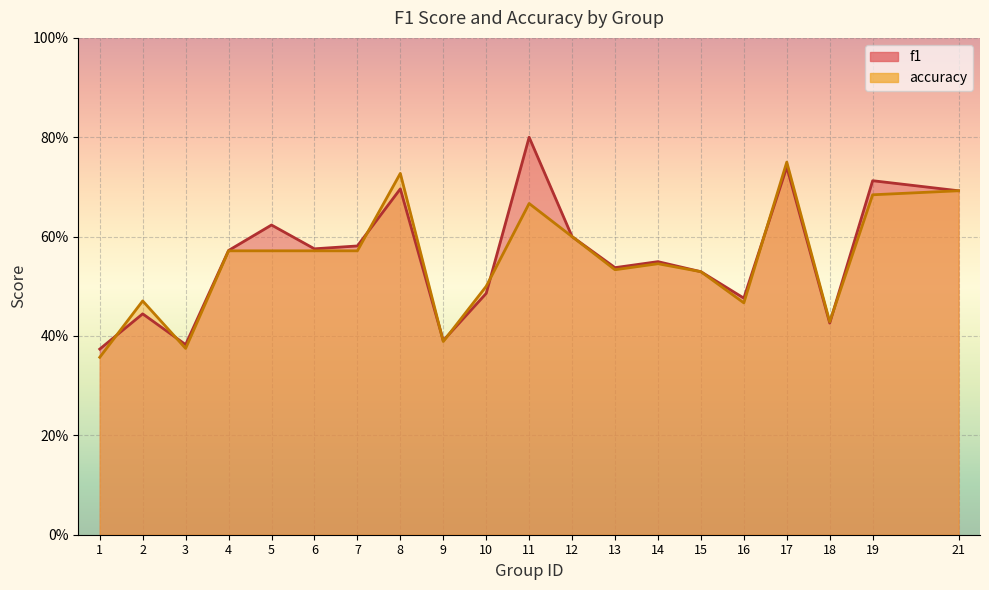

What are all the series names shown in the legend?

f1, accuracy